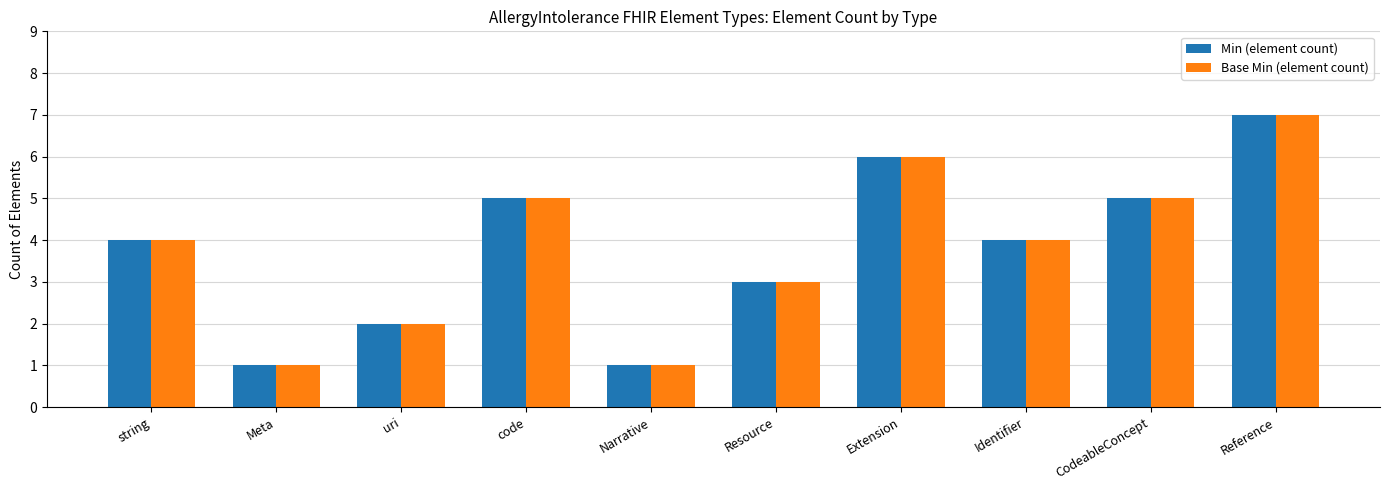

Is the value of Min (element count) at CodeableConcept greater than the value of Base Min (element count) at Identifier?

Yes